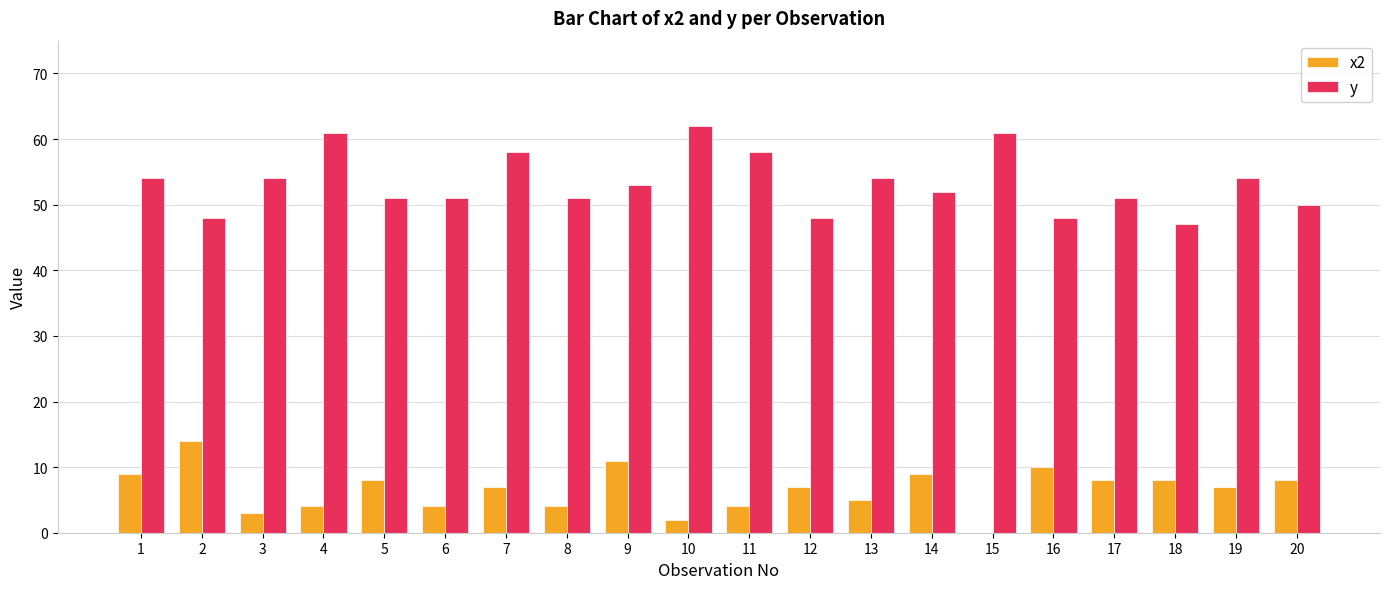

Which series has the largest total across all categories?

y